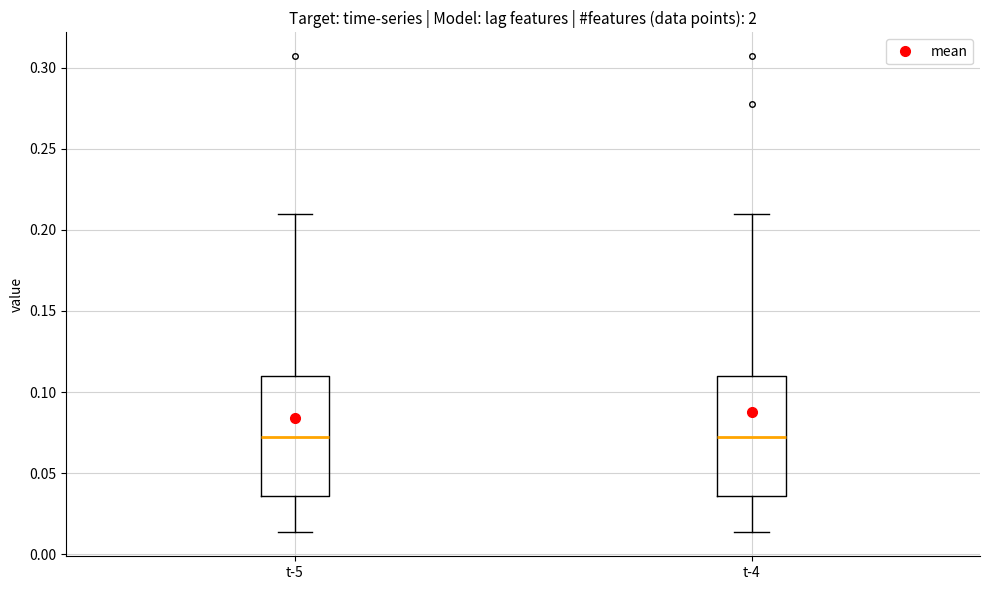

Reading left to right, read every box against the y-axis: the position of its median line, the range the box covers, and the ends of its whiskers. The values are not printed on the chart, so give them approximately, as read against the axis.

t-5: median 0.070, box 0.035 to 0.110, whiskers 0.015 to 0.210
t-4: median 0.070, box 0.035 to 0.110, whiskers 0.015 to 0.210